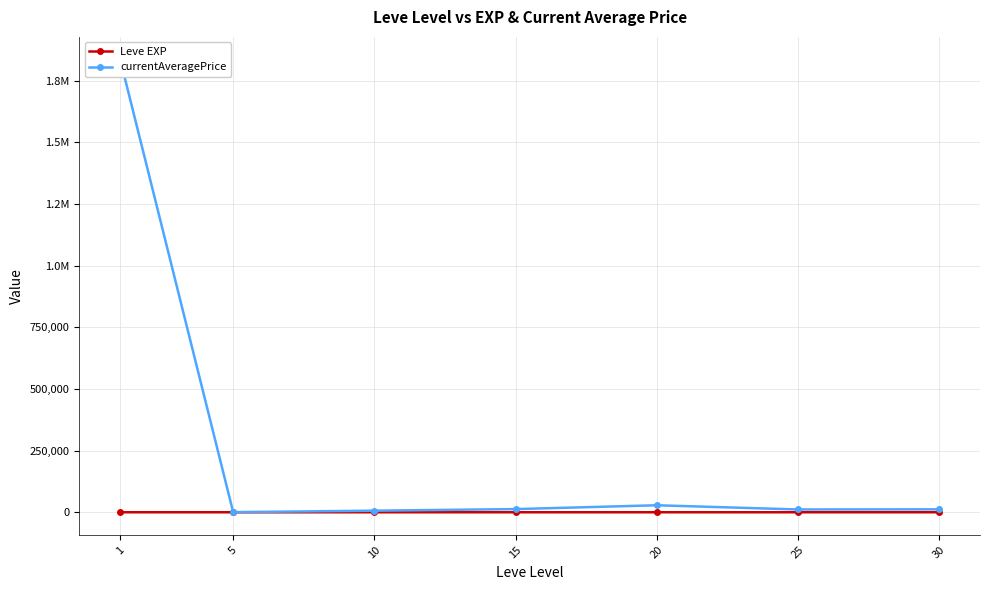

At which label does currentAveragePrice reach its peak?

1